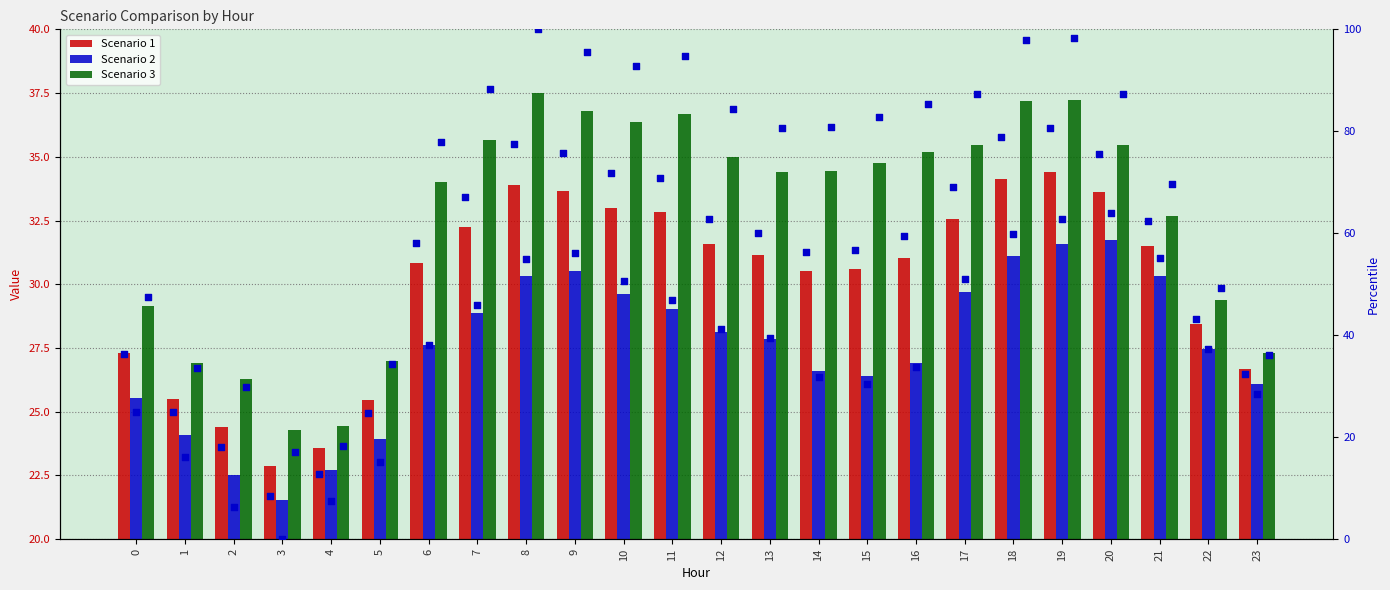

What is the total value across all series at 17?

305.2